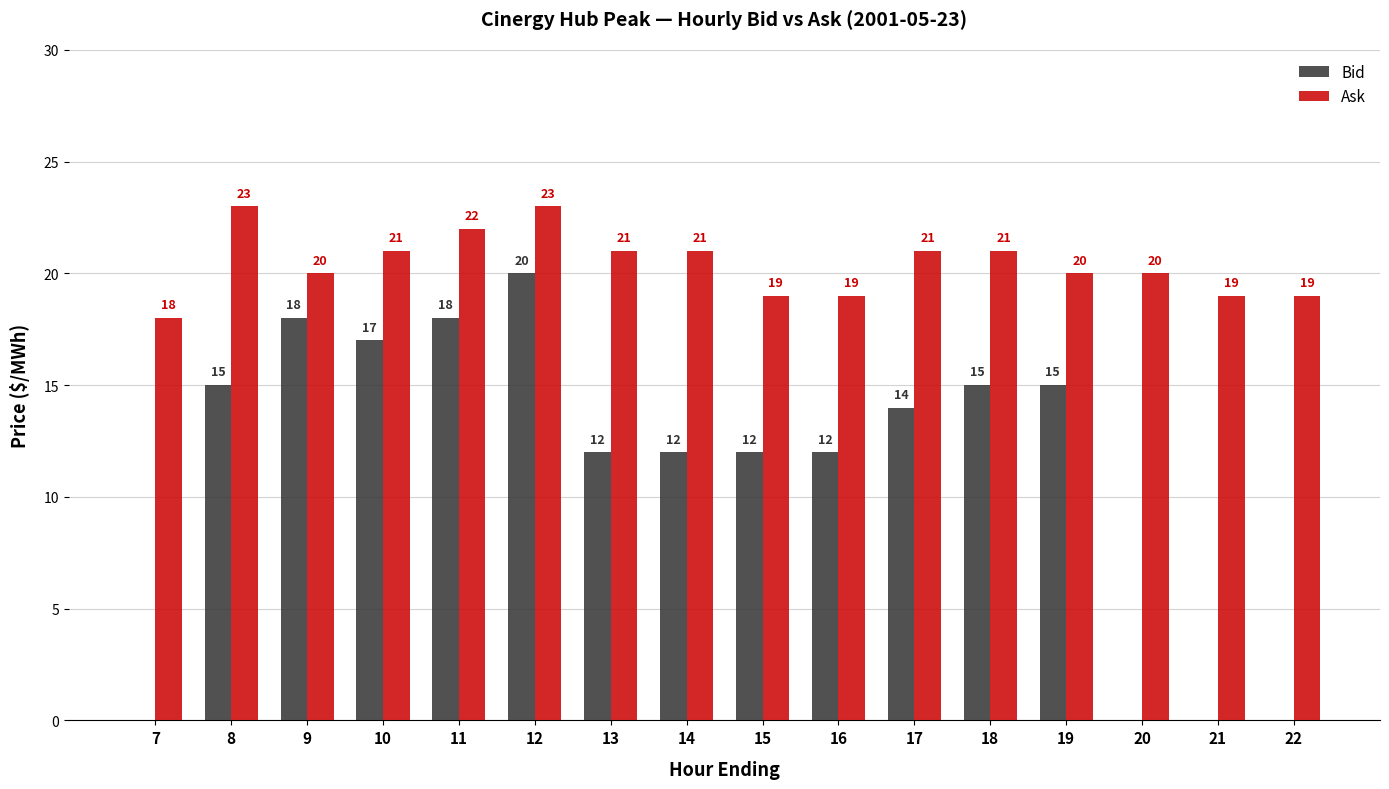

What is the maximum value for Ask?

23